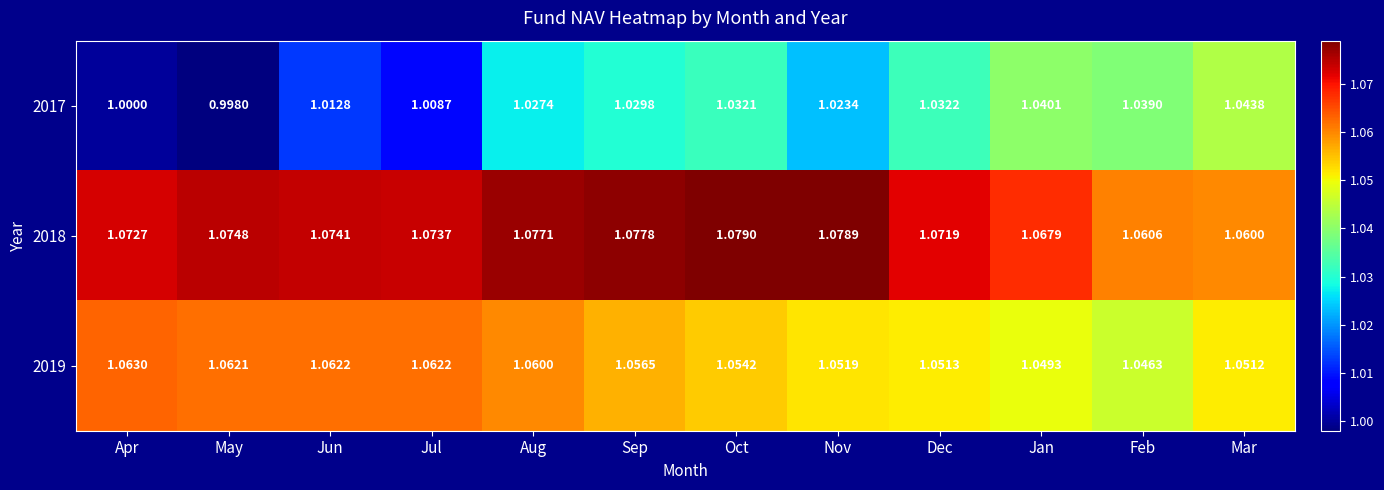

At which category does the chart reach its minimum across all series?

May